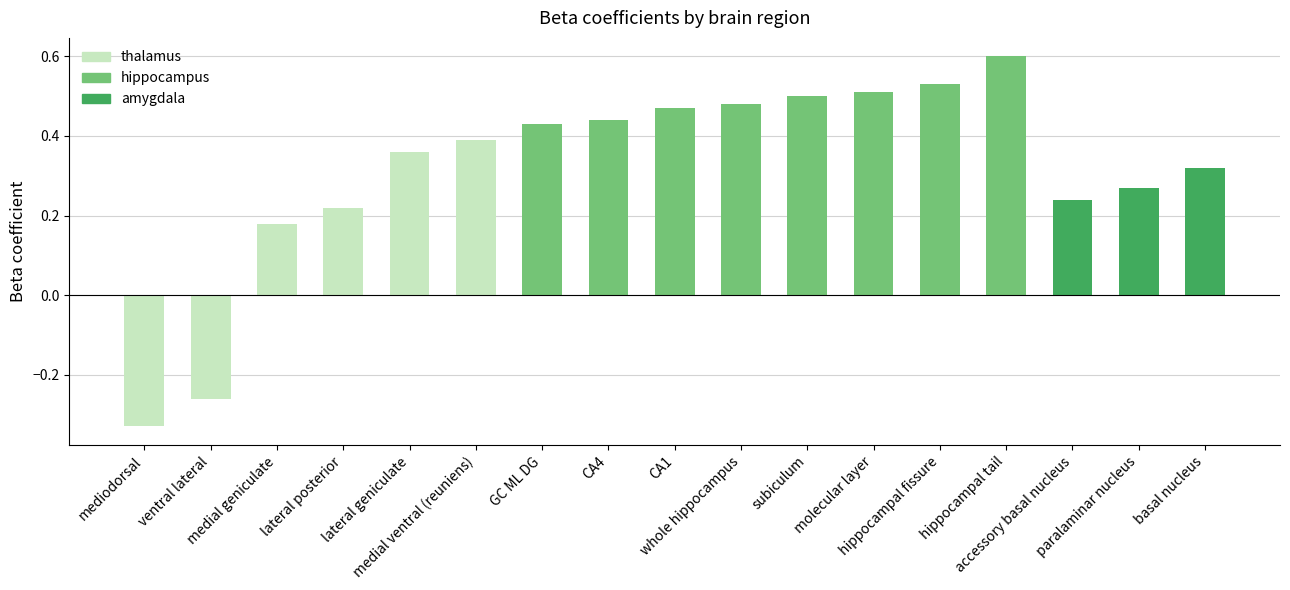

What is the difference between the values at whole hippocampus and medial ventral (reuniens)?

0.1